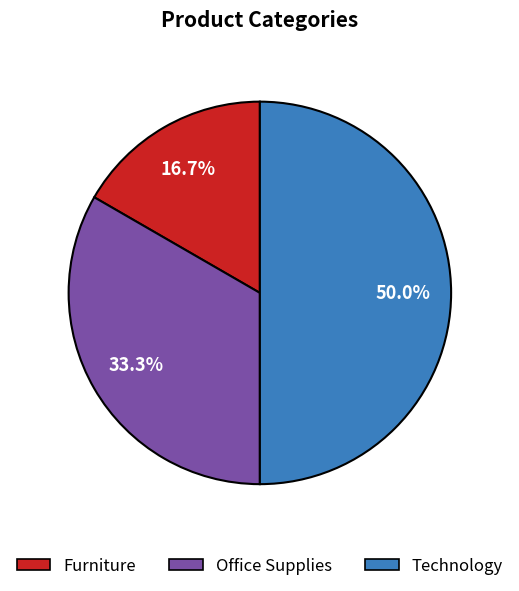

To the nearest percent, what is the combined percentage of Furniture and Office Supplies?

50%